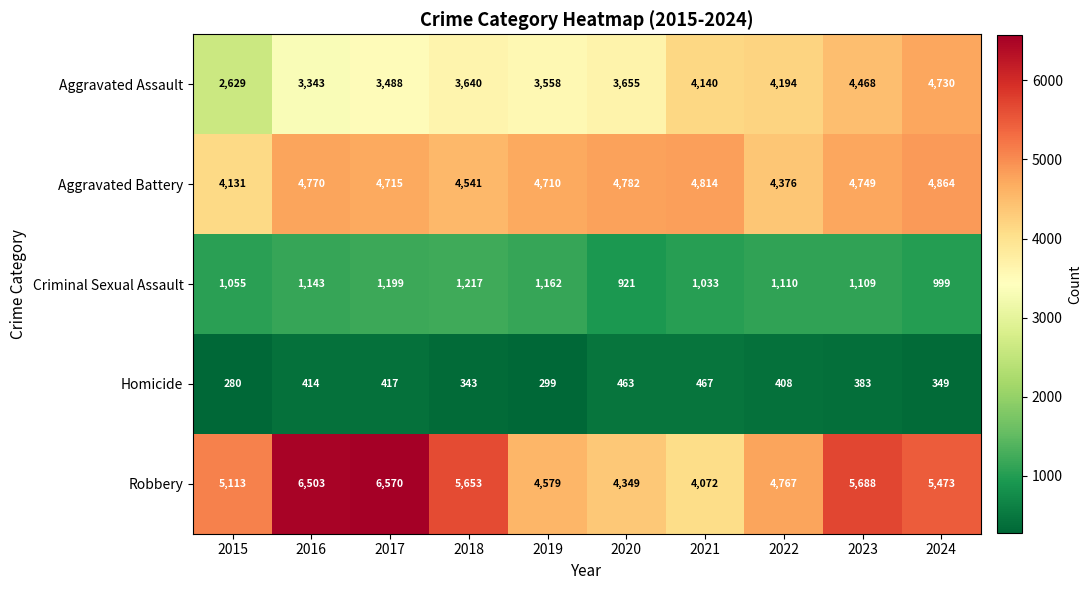

Which series has the largest total across all categories?

Robbery